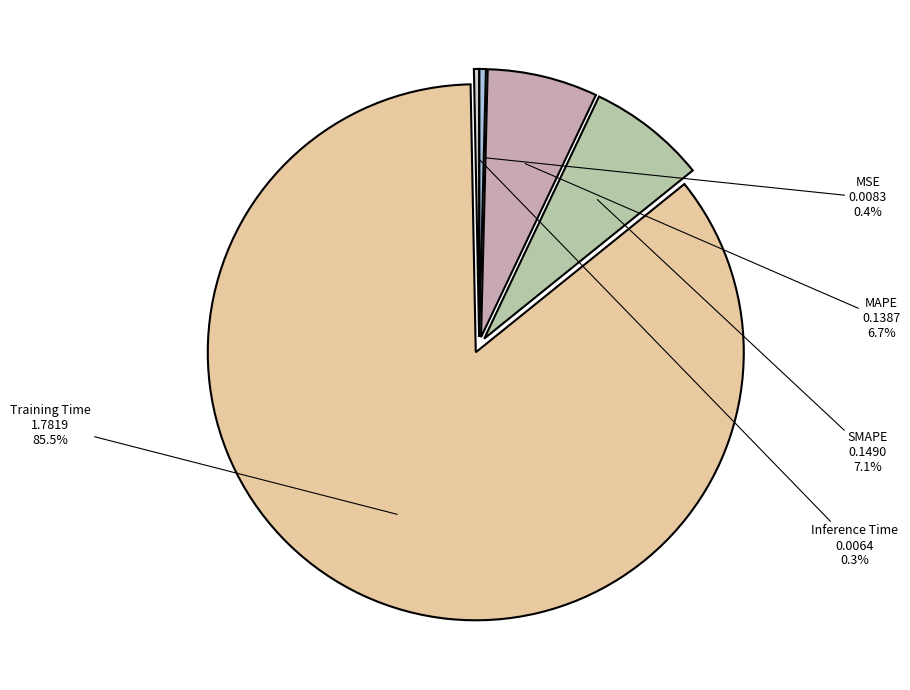

Between MAPE and MSE, which is larger?

MAPE